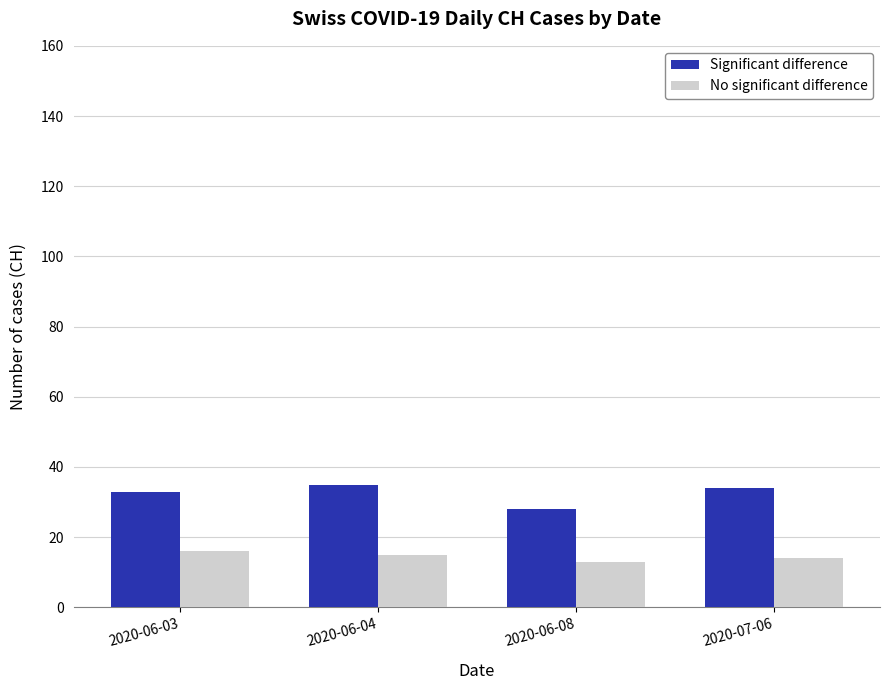

What position from the right is 2020-07-06?

1